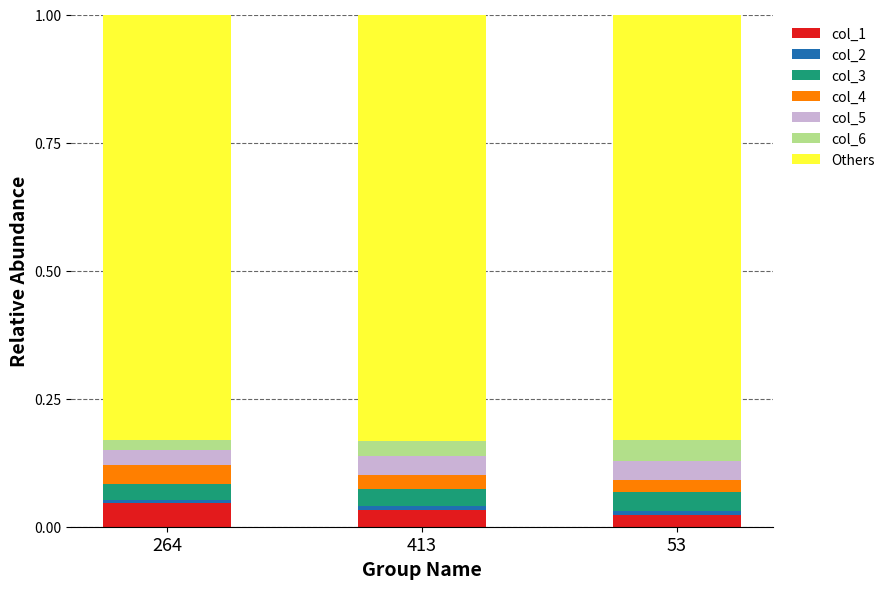

The col_1 series shows 0.1 at 413. True or false?

False